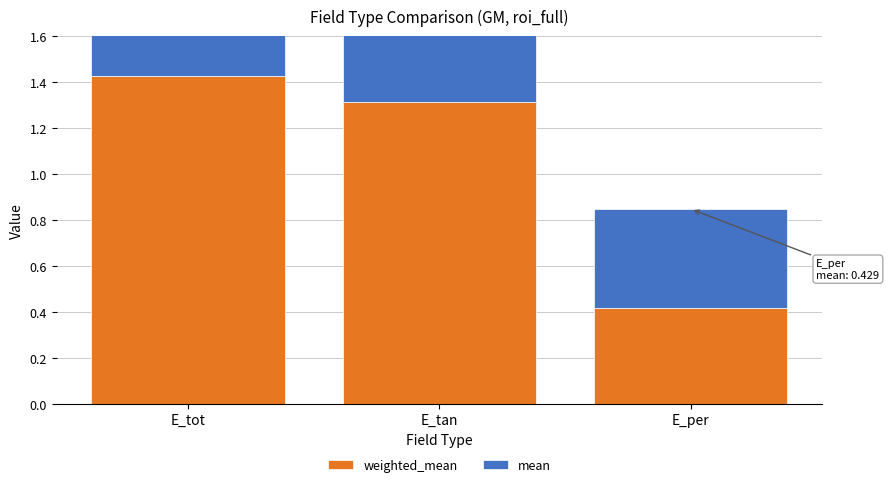

The value of weighted_mean at E_tot is 0.8. True or false?

False